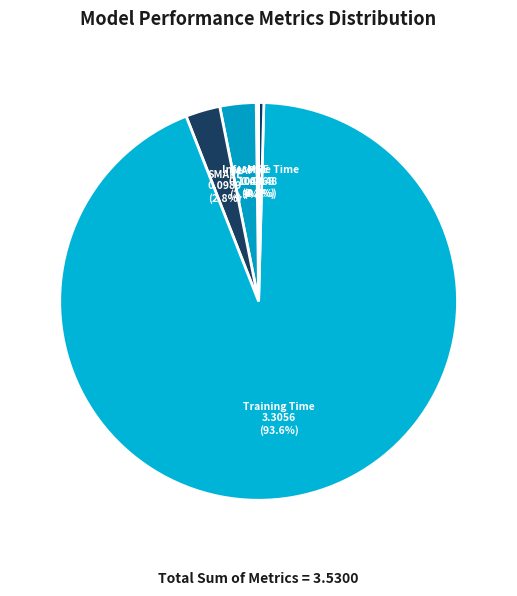

Is the sum of MAPE and Training Time greater than half?

Yes